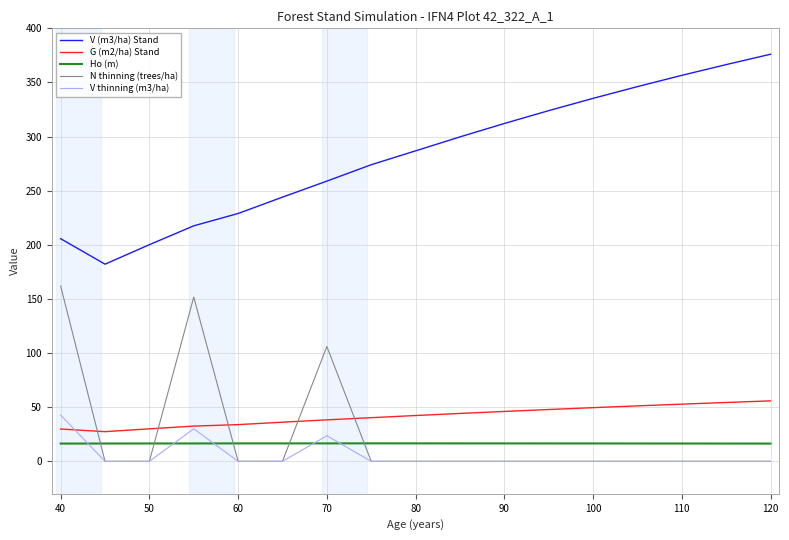

Which series has the widest spread of values?

V (m3/ha) Stand